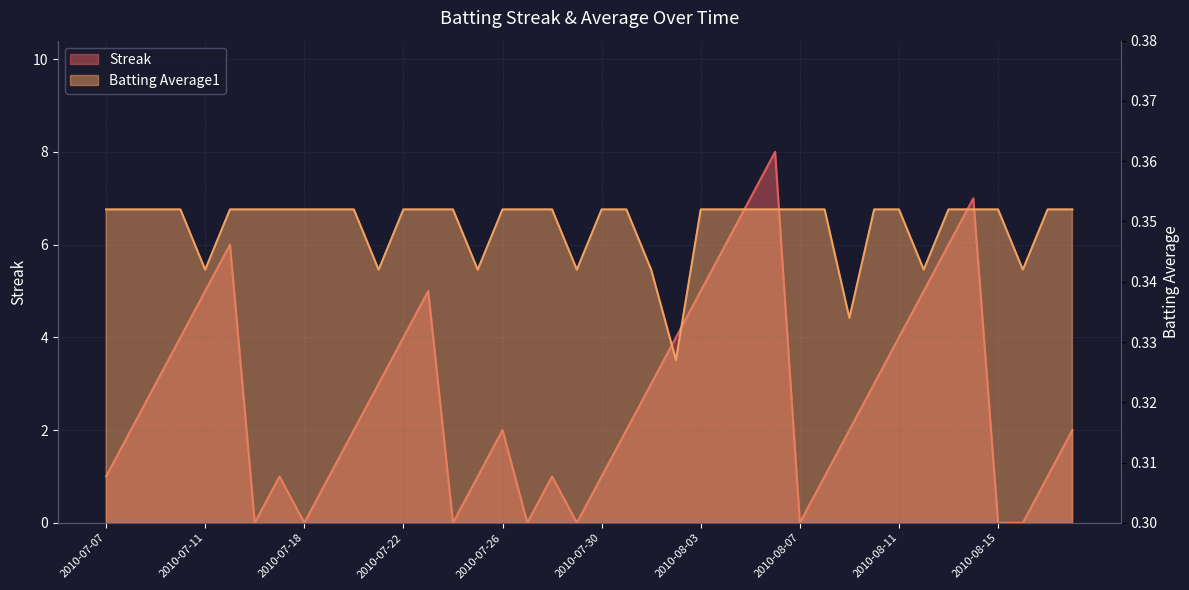

What is the spread (max minus min) of values at 2010-08-18?

1.6